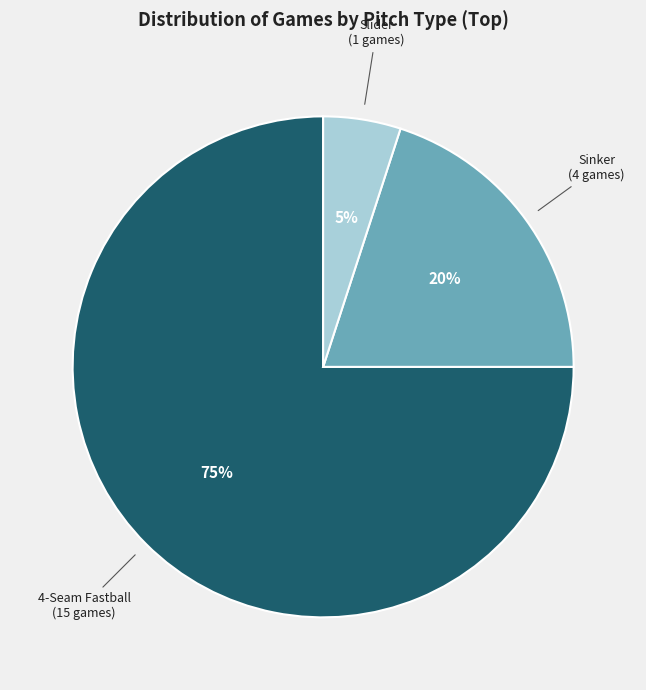

What is the largest slice in the pie chart?

4-Seam Fastball